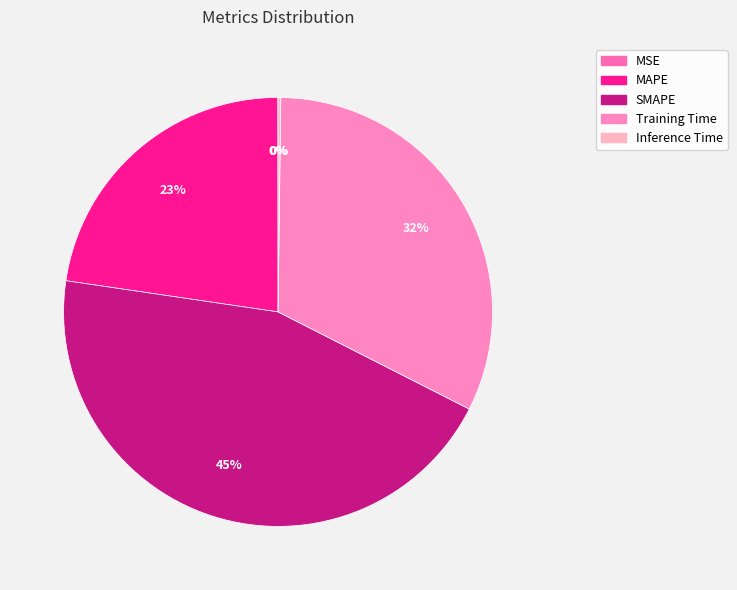

What is the largest slice in the pie chart?

SMAPE